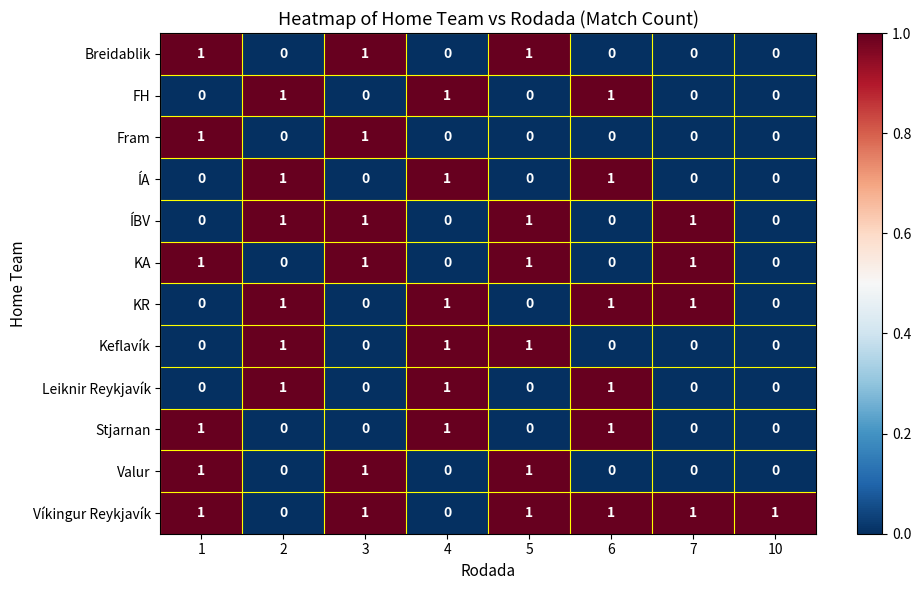

What is the total value across all series at 2?

6